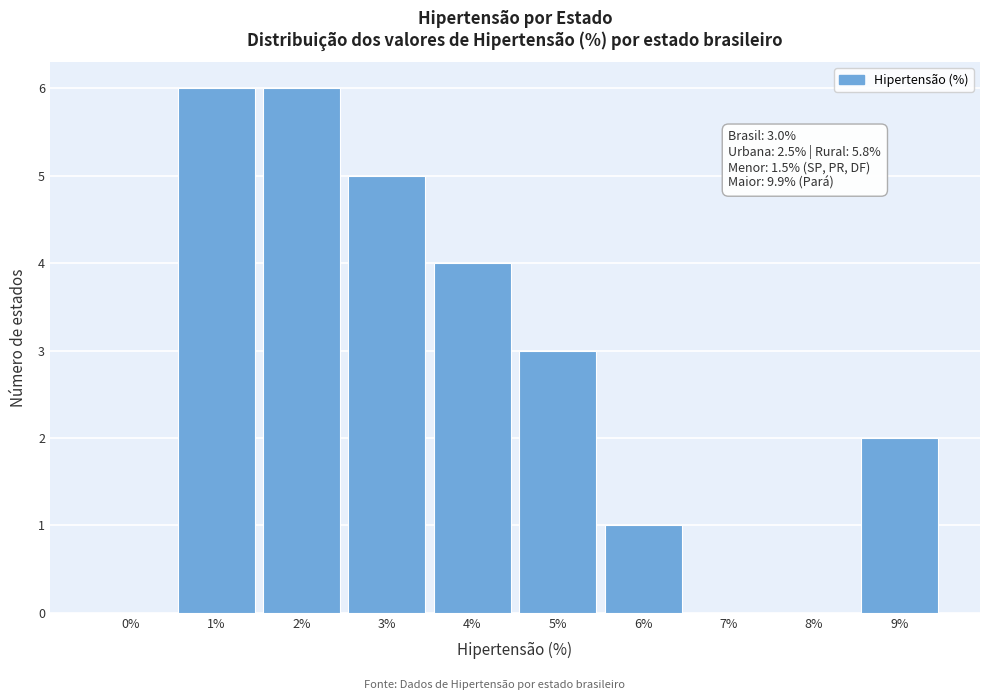

Reading left to right, list all the values displayed in this chart.

0%=0	1%=6	2%=6	3%=5	4%=4	5%=3	6%=1	7%=0	8%=0	9%=2